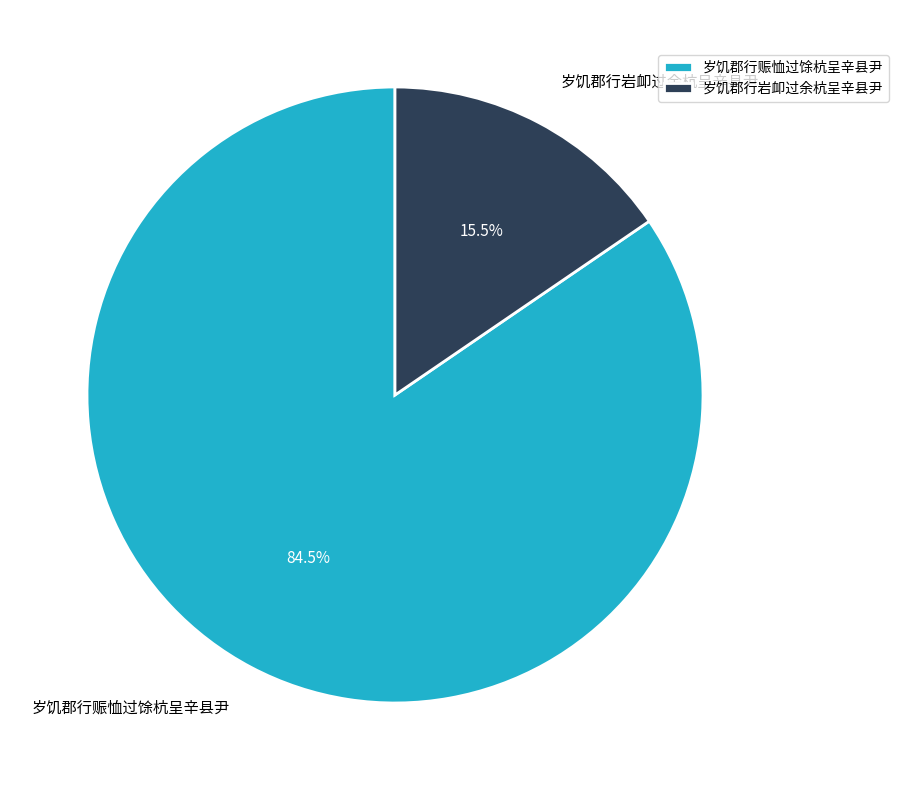

Is it true that 岁饥郡行岩卹过余杭呈辛县尹 is 9% of the pie?

False